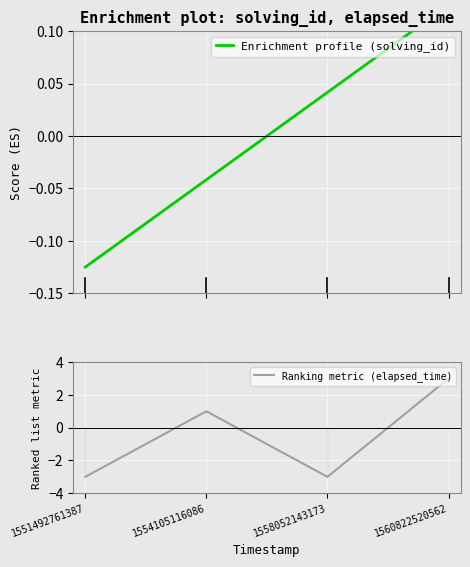

True or false: Ranking metric (elapsed_time) and Enrichment profile (solving_id) intersect in this chart.

True